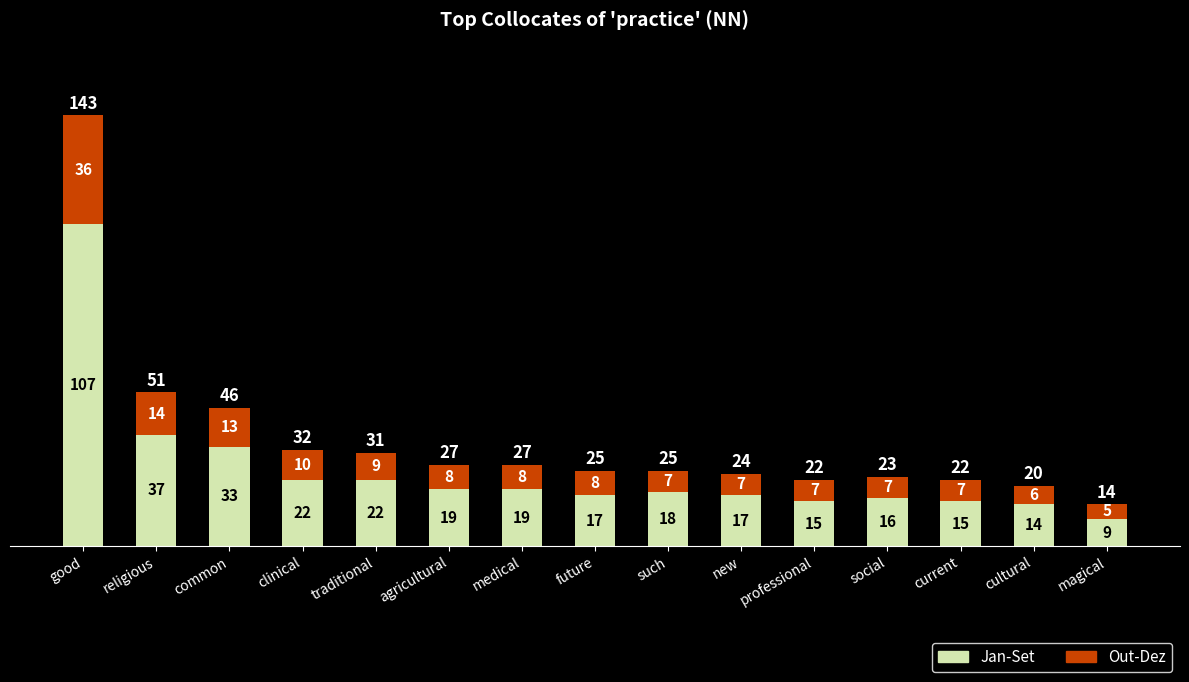

What is the sum of all Jan-Set values?

380